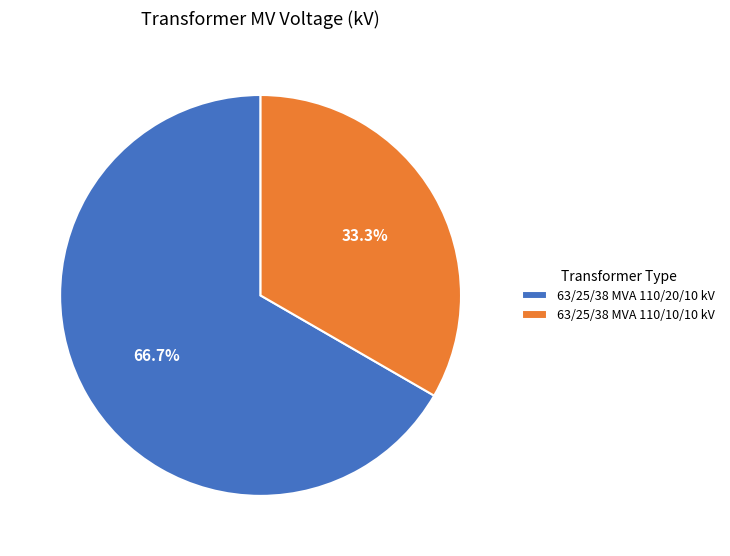

Which category accounts for the majority?

63/25/38 MVA 110/20/10 kV